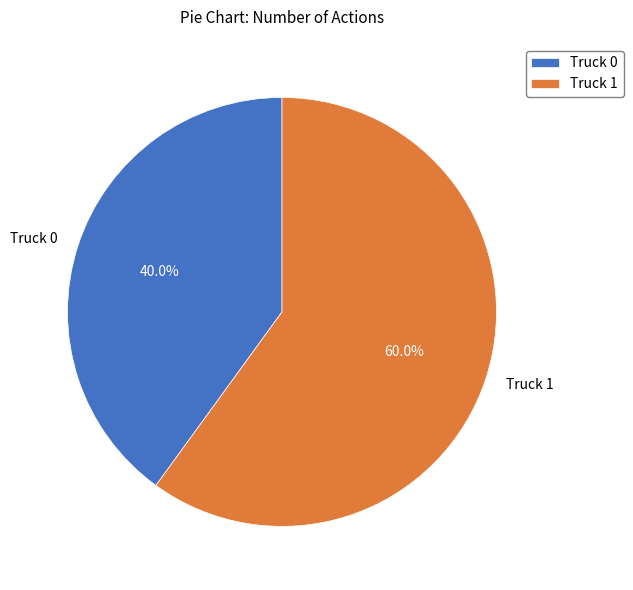

Is it true that Truck 1 is 70% of the pie?

False